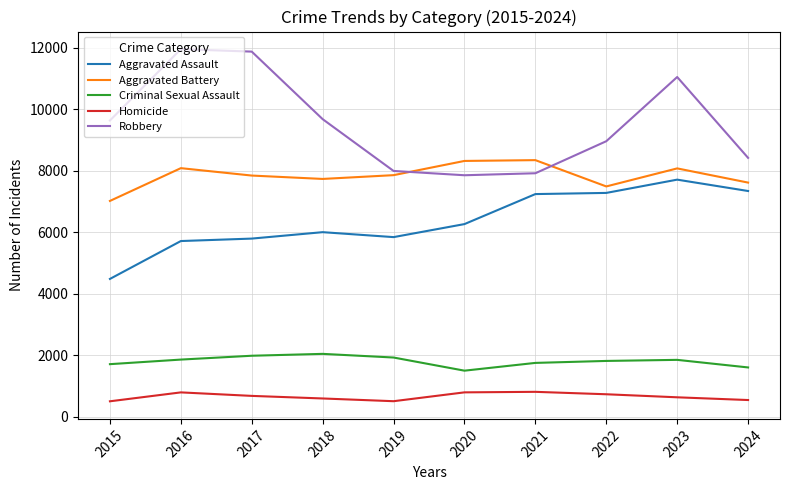

Which series has the largest range (max minus min)?

Robbery